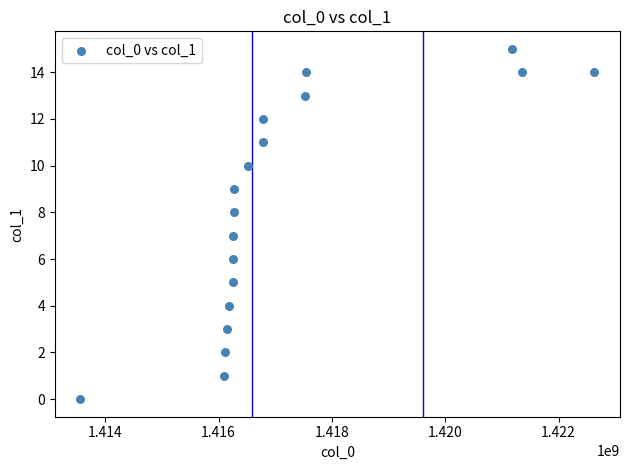

What is the range of X values (max minus min)?

9069674